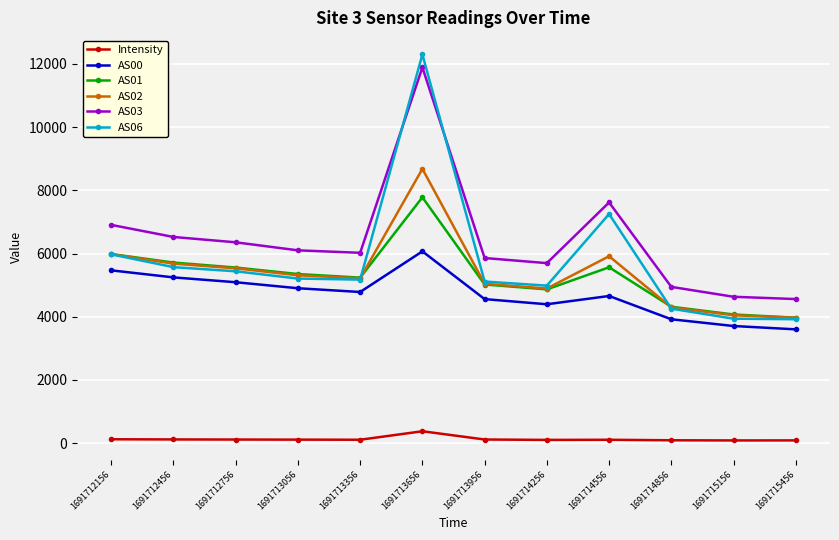

What is the minimum value shown in the chart?

87.6